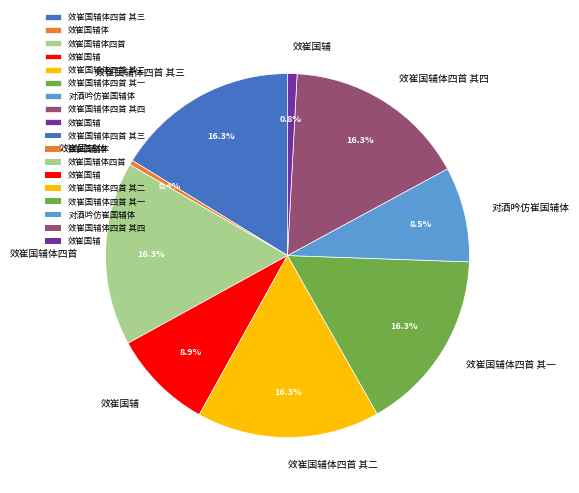

Does any single category account for the majority?

No